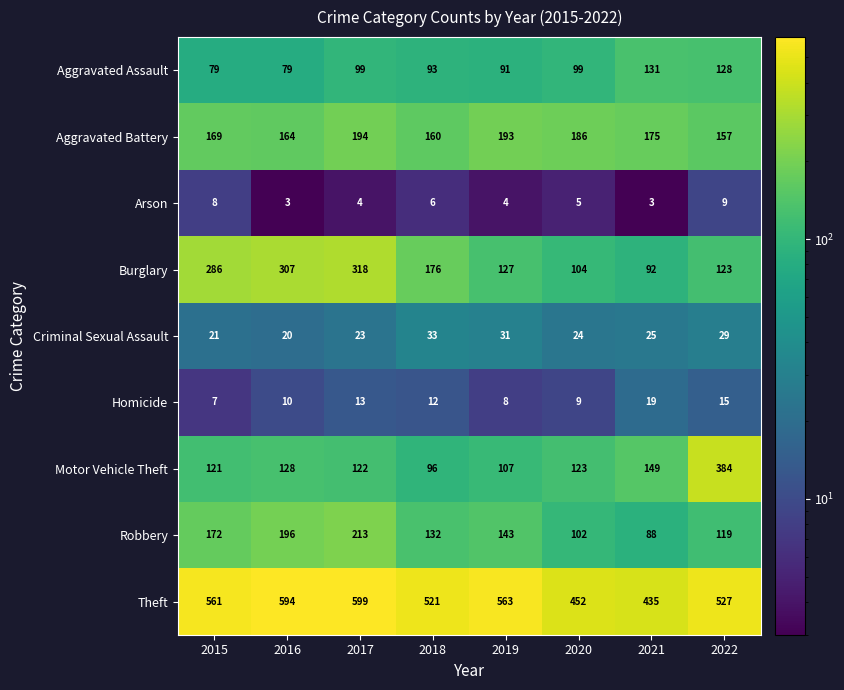

Is it true that Burglary equals 123 at 2022?

True